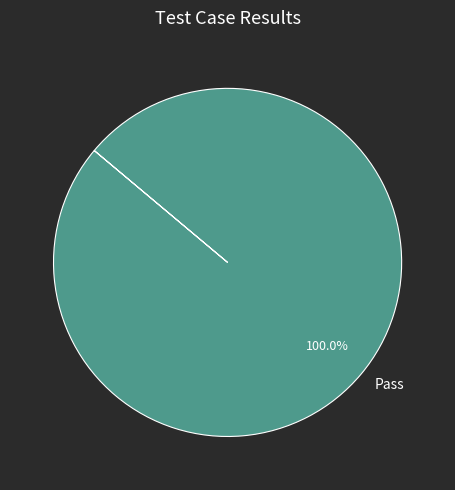

Which slice represents more than half of the pie?

Pass